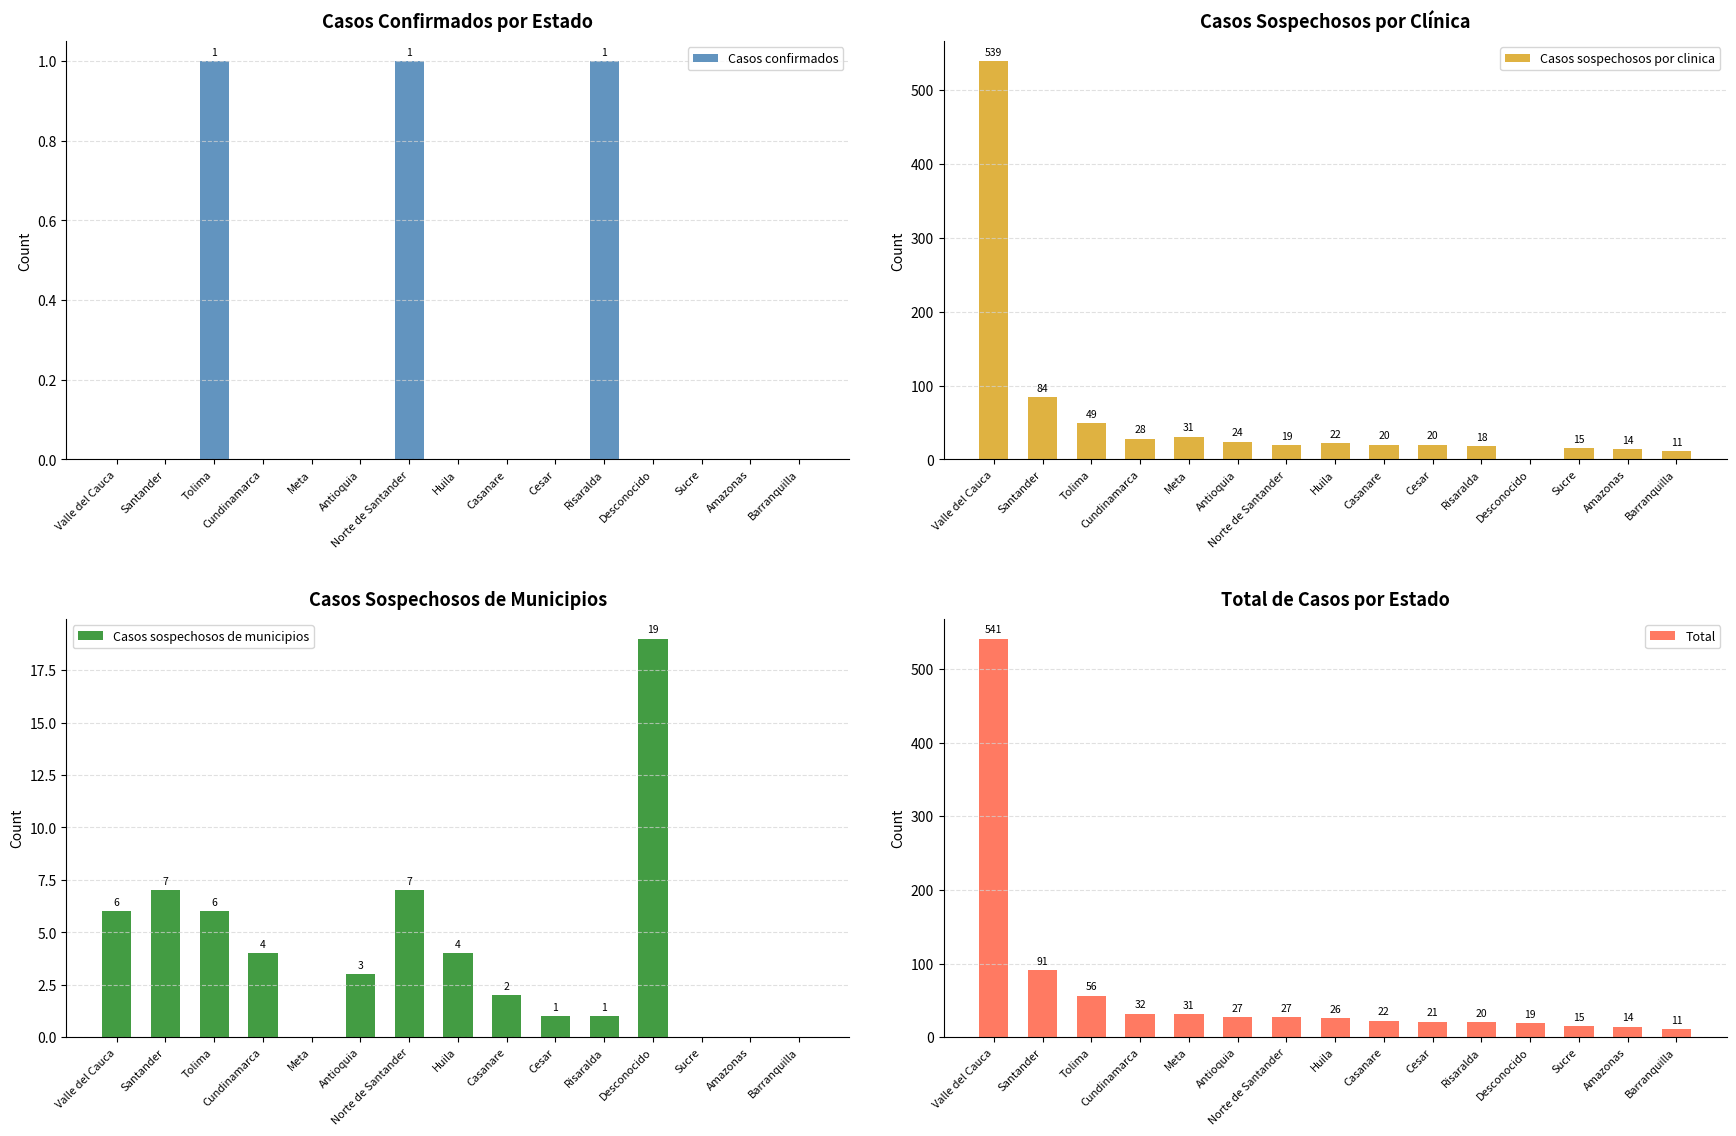

Reading right to left, transcribe all the data shown in this chart.

Casos confirmados: Barranquilla=0	Amazonas=0	Sucre=0	Desconocido=0	Risaralda=1	Cesar=0	Casanare=0	Huila=0	Norte de Santander=1	Antioquia=0	Meta=0	Cundinamarca=0	Tolima=1	Santander=0	Valle del Cauca=0
Casos sospechosos por clinica: Barranquilla=11	Amazonas=14	Sucre=15	Desconocido=0	Risaralda=18	Cesar=20	Casanare=20	Huila=22	Norte de Santander=19	Antioquia=24	Meta=31	Cundinamarca=28	Tolima=49	Santander=84	Valle del Cauca=539
Casos sospechosos de municipios: Barranquilla=0	Amazonas=0	Sucre=0	Desconocido=19	Risaralda=1	Cesar=1	Casanare=2	Huila=4	Norte de Santander=7	Antioquia=3	Meta=0	Cundinamarca=4	Tolima=6	Santander=7	Valle del Cauca=6
Total: Barranquilla=11	Amazonas=14	Sucre=15	Desconocido=19	Risaralda=20	Cesar=21	Casanare=22	Huila=26	Norte de Santander=27	Antioquia=27	Meta=31	Cundinamarca=32	Tolima=56	Santander=91	Valle del Cauca=541